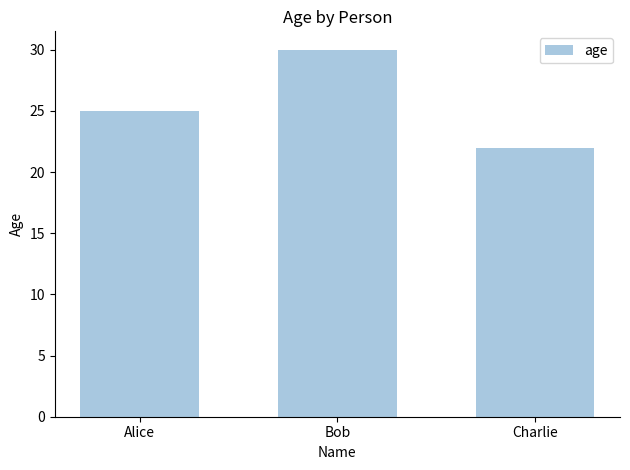

What is the sum of the values at Bob and Alice?

55